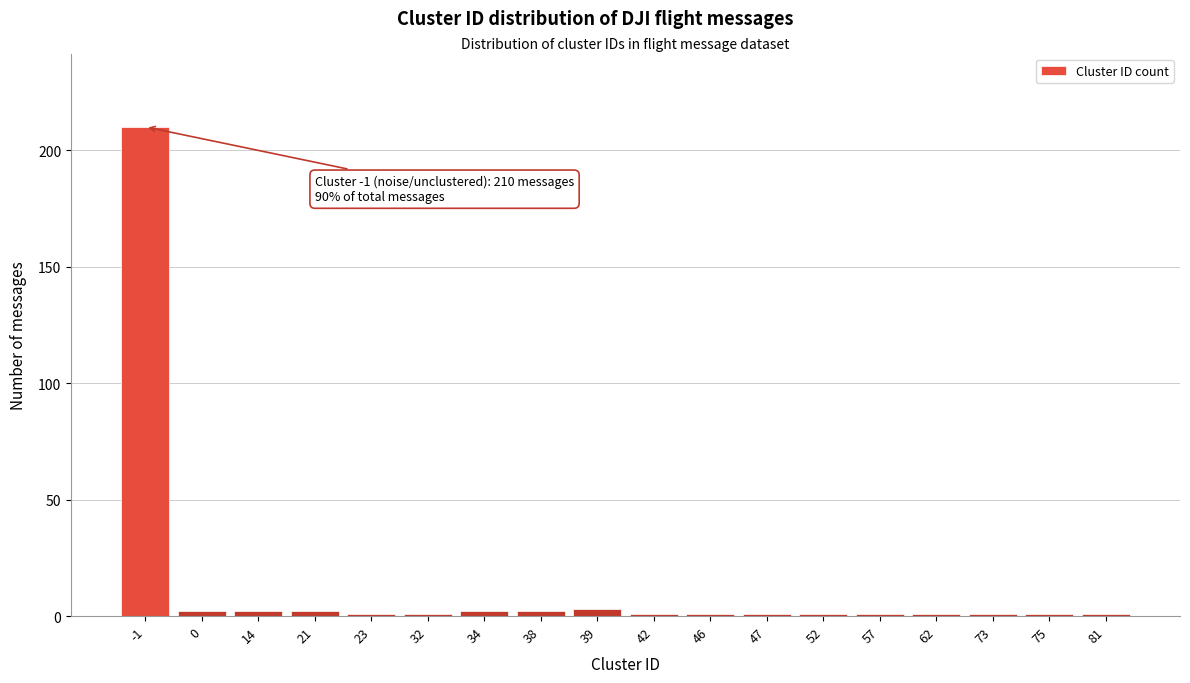

Reading right to left, list all the values displayed in this chart.

81=1	75=1	73=1	62=1	57=1	52=1	47=1	46=1	42=1	39=3	38=2	34=2	32=1	23=1	21=2	14=2	0=2	-1=210